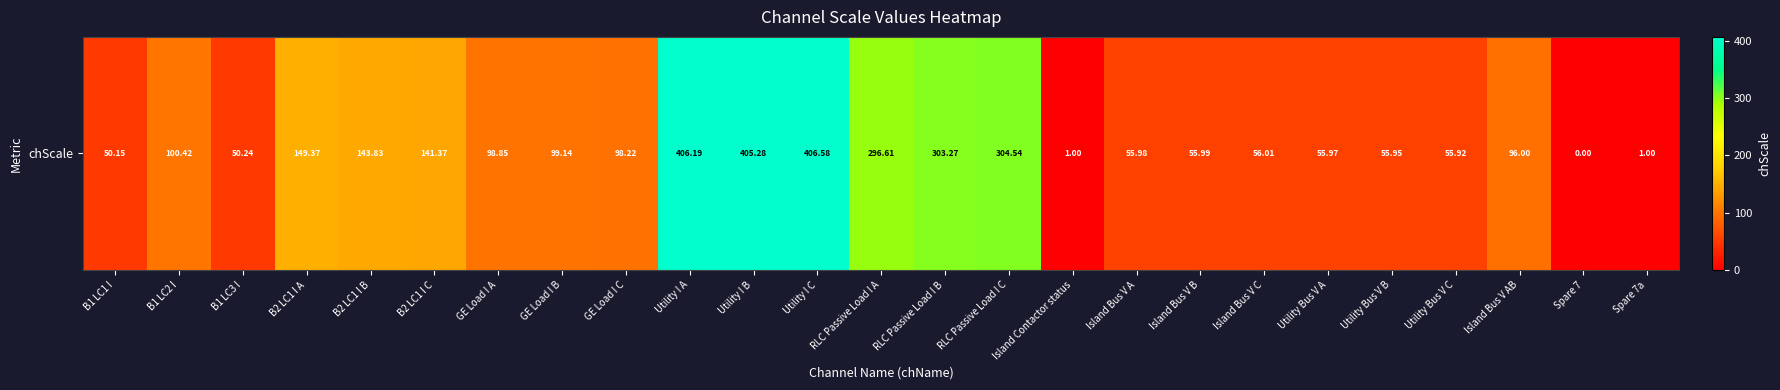

The value at Island Contactor status is 1.6. True or false?

False